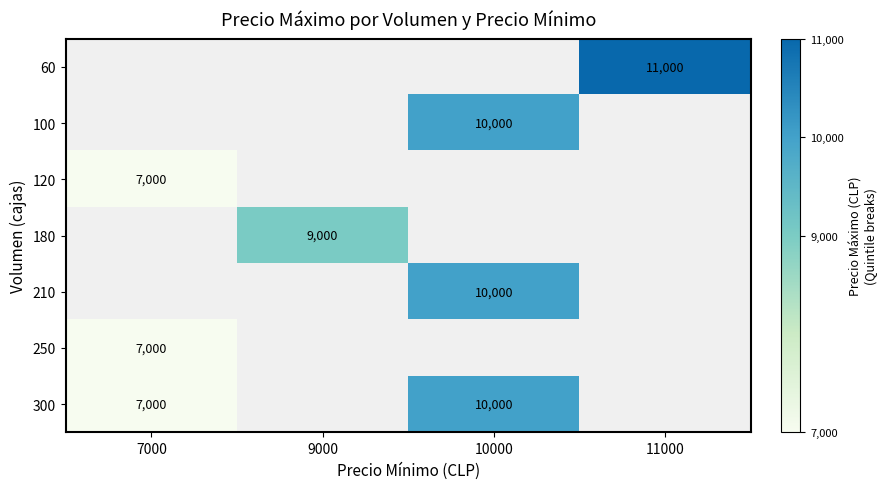

What is the difference between the 300 values at 7000 and 10000?

3000